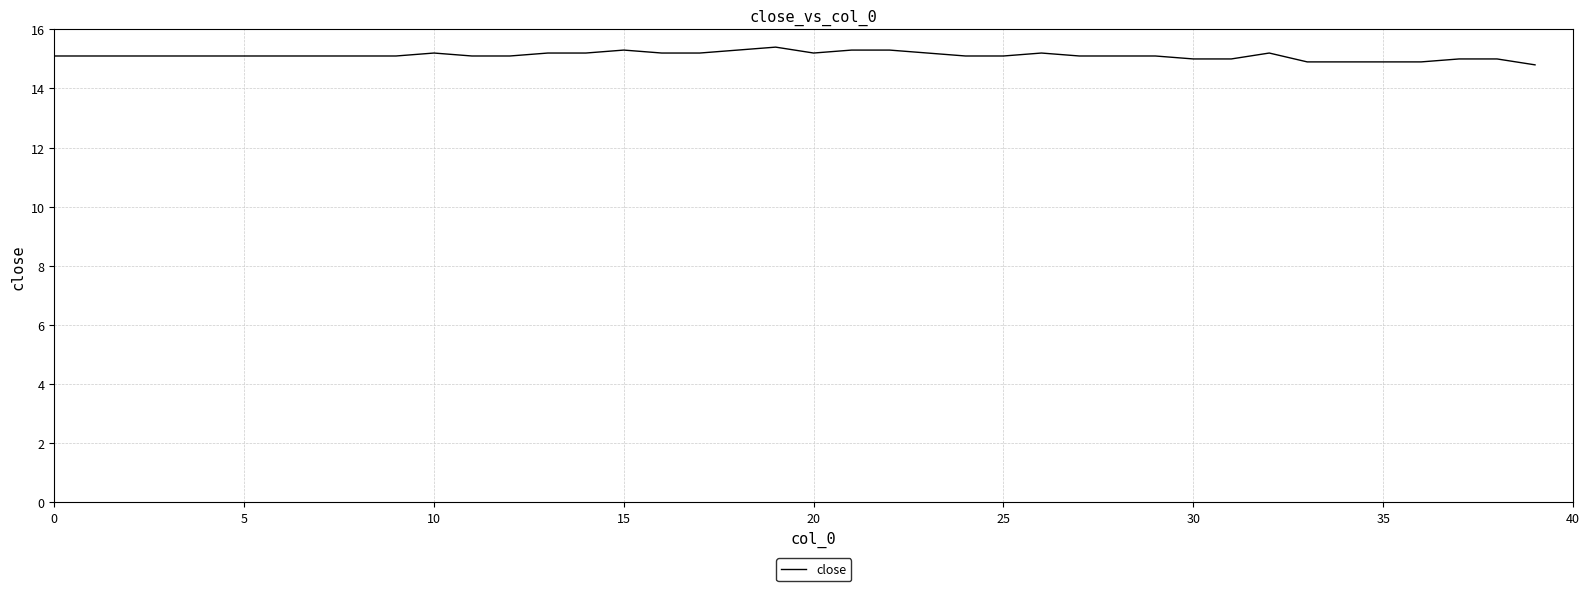

What is the greatest value displayed?

15.4